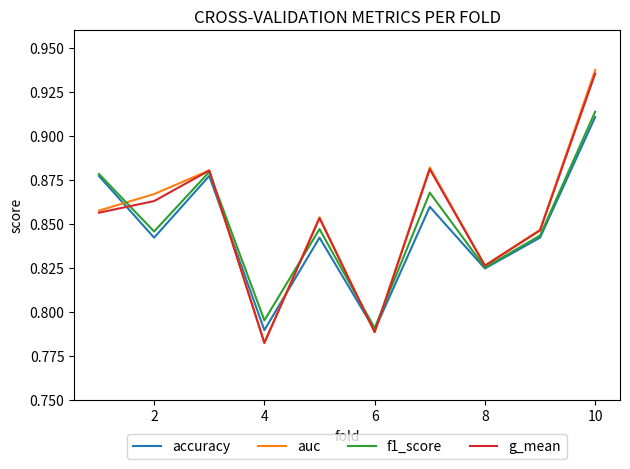

Which series has the widest spread of values?

auc